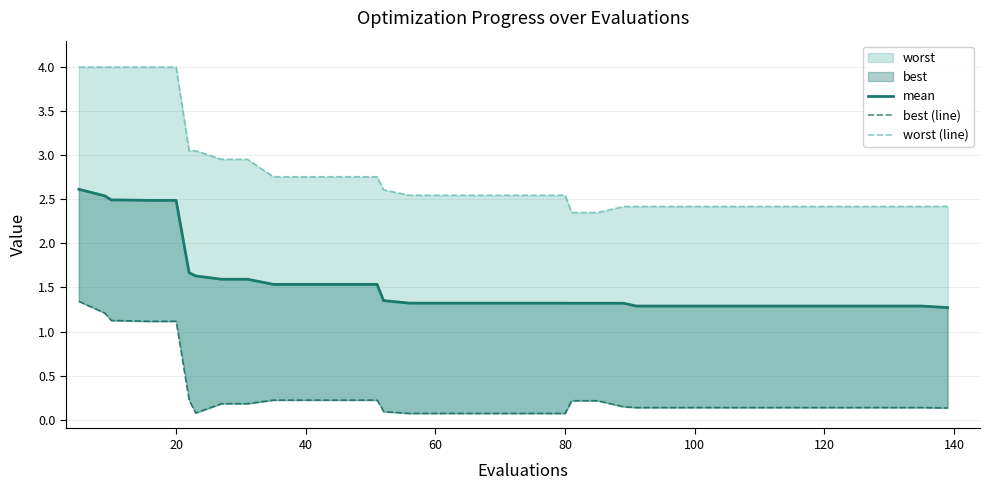

Is the value of best (line) at 16 greater than the value of mean at 35?

No